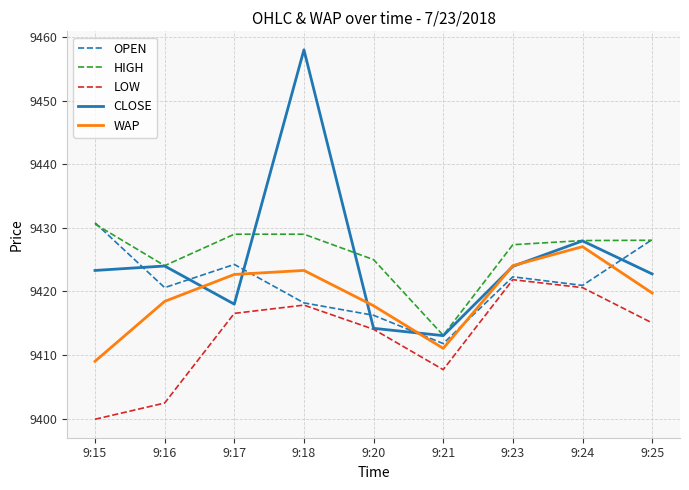

Which series changed the most between 9:16 and 9:18?

CLOSE